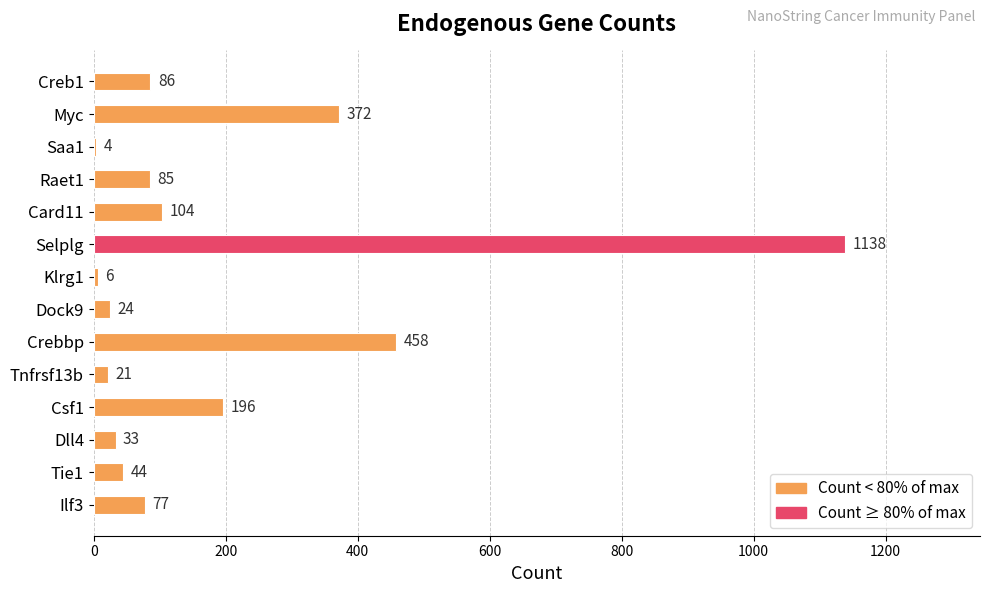

The chart shows a value of 21 at Tnfrsf13b. True or false?

True